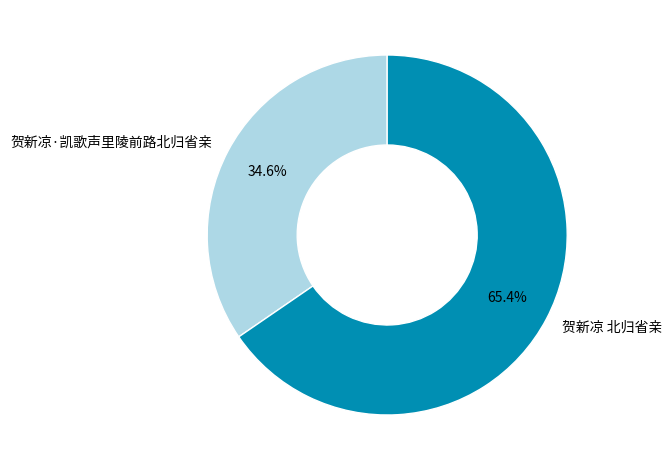

What is the ratio of the value at 贺新凉·凯歌声里陵前路北归省亲 to the value at 贺新凉 北归省亲?

0.5